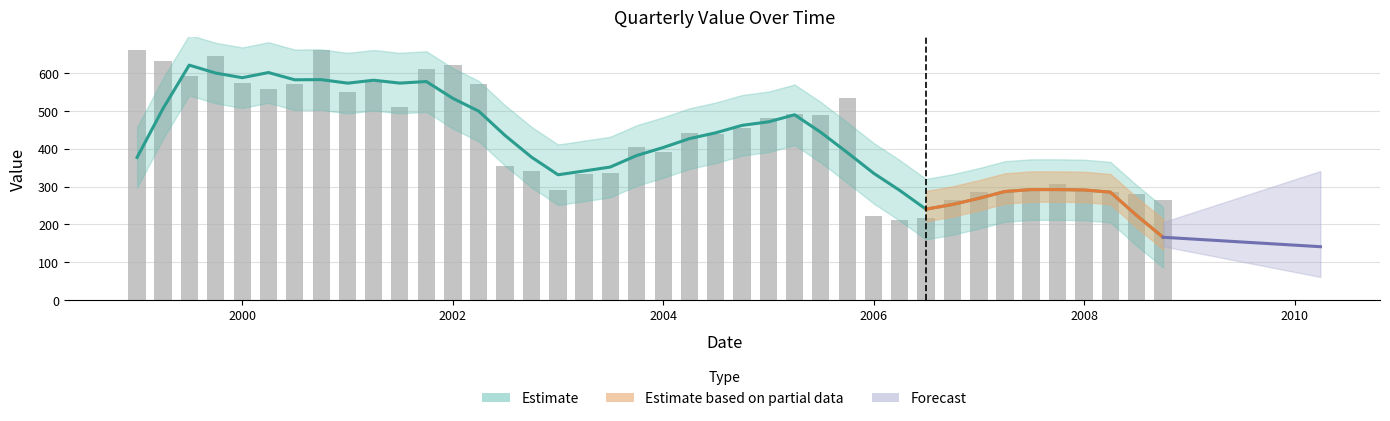

How many values are below 442?

20